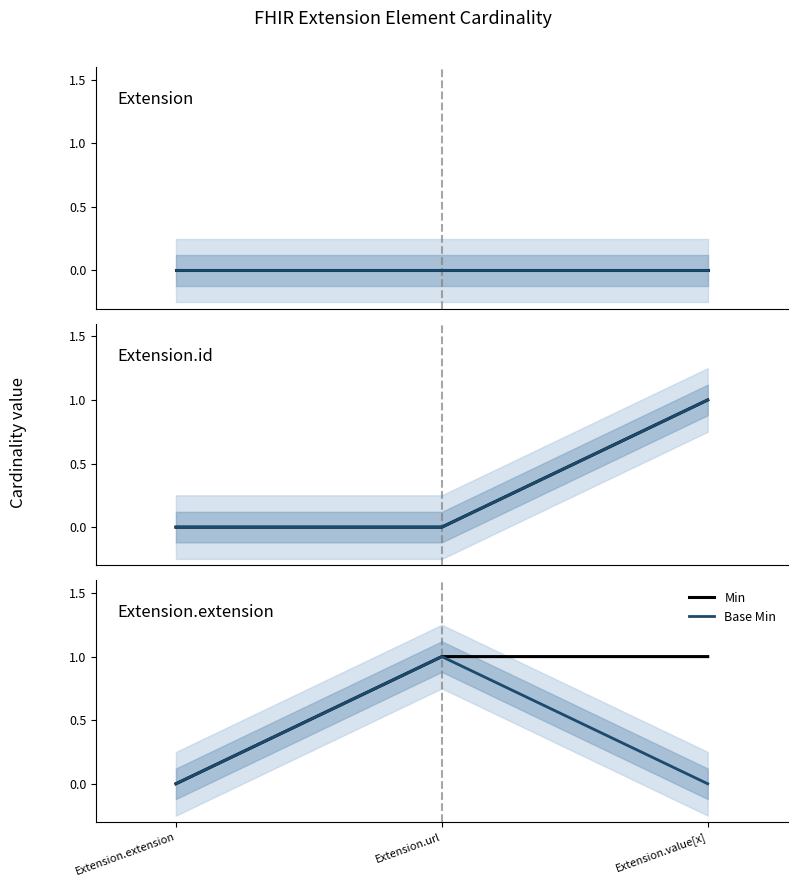

Is it true that Min equals 1 at Extension.url?

True